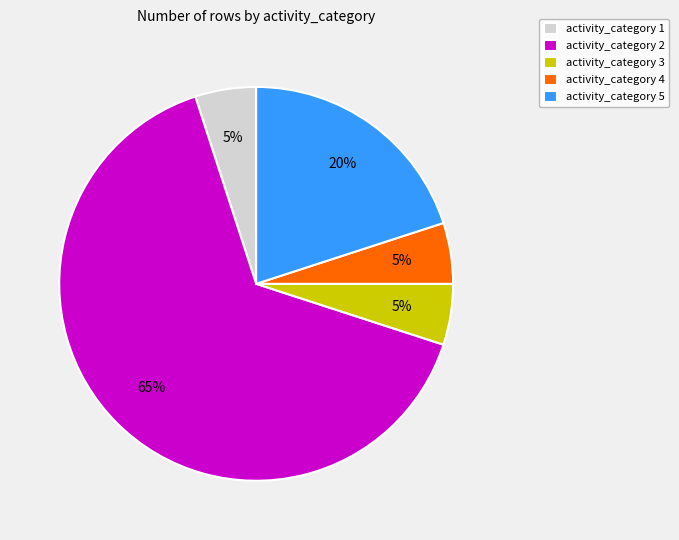

The activity_category 5 slice represents 10% of the pie. True or false?

False